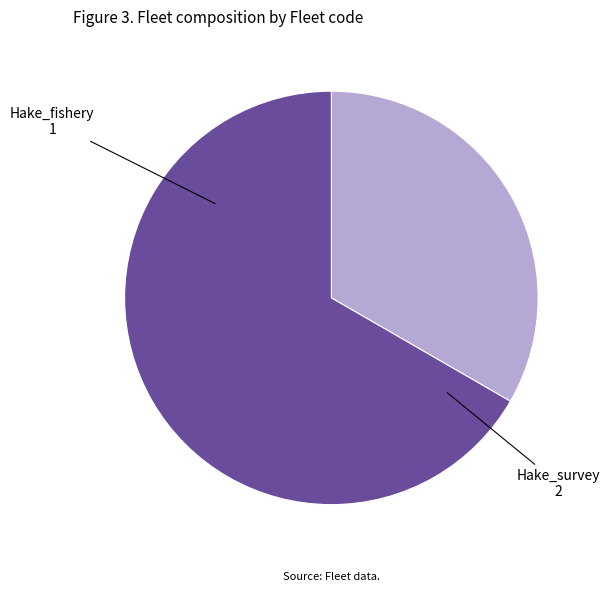

Is there any slice that represents more than half of the pie?

Yes